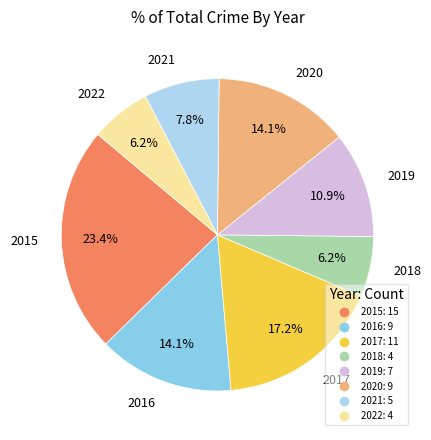

The 2017 slice represents 25% of the pie. True or false?

False